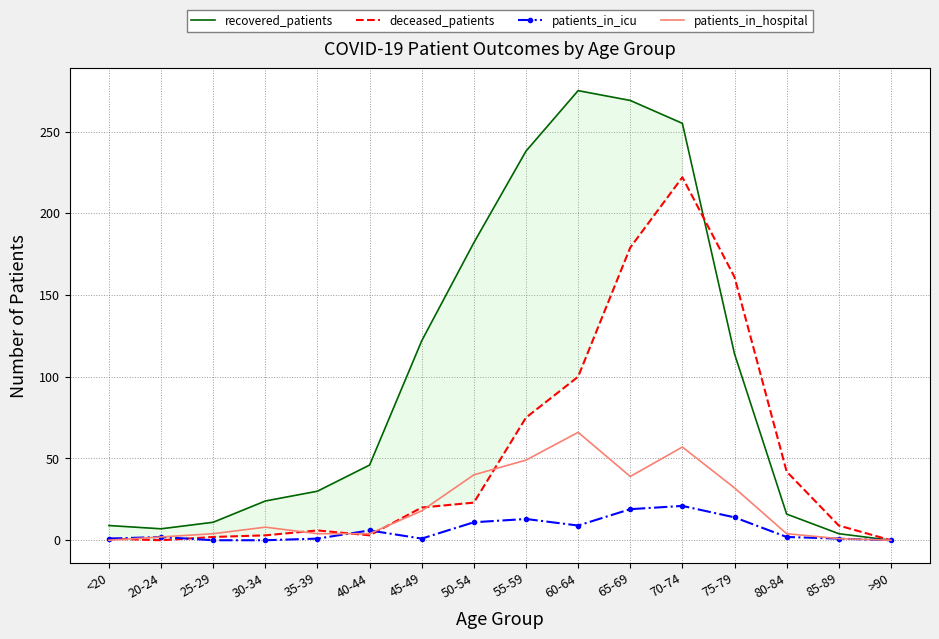

Read the deceased_patients value at 70-74, to the nearest 50.

200